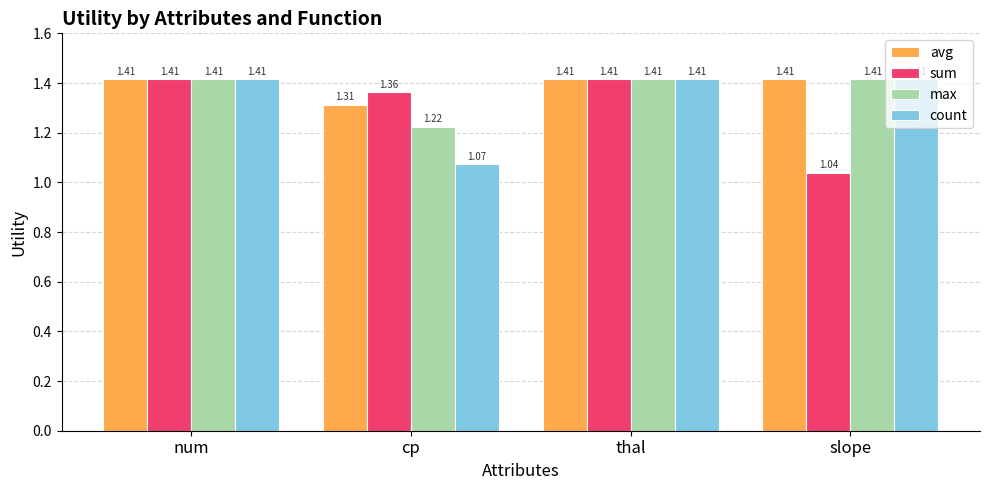

What is the label of the 2nd bar from the left?

cp